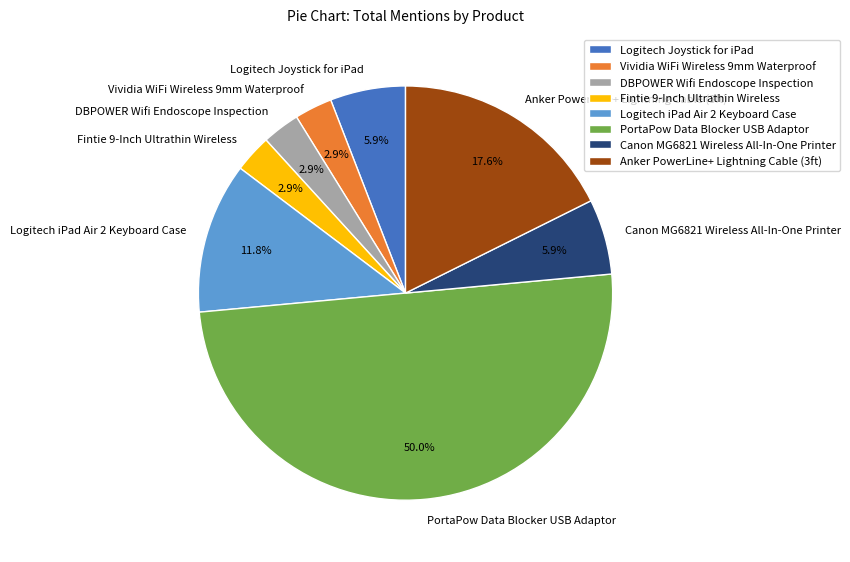

Which category has the biggest portion of the pie?

PortaPow Data Blocker USB Adaptor